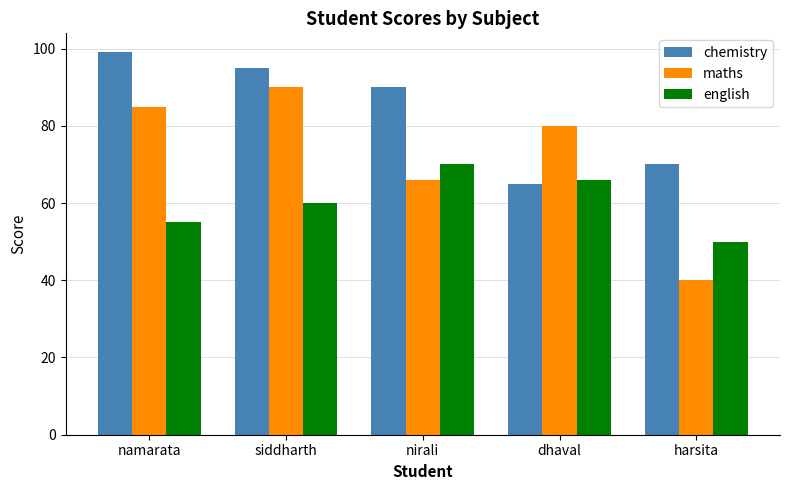

What are all the series names shown in the legend?

chemistry, maths, english